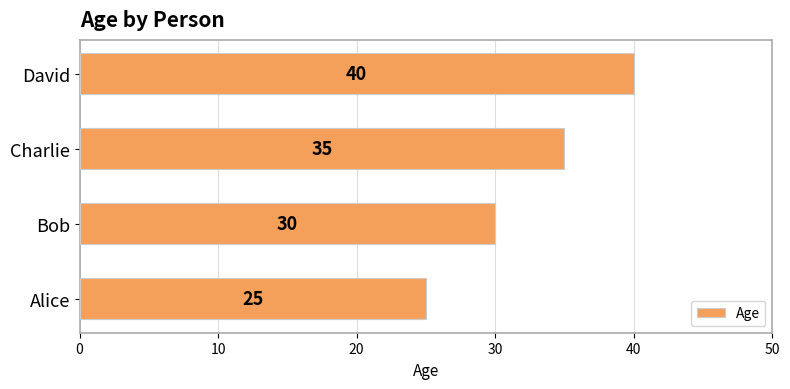

The value at Charlie is 35. True or false?

True